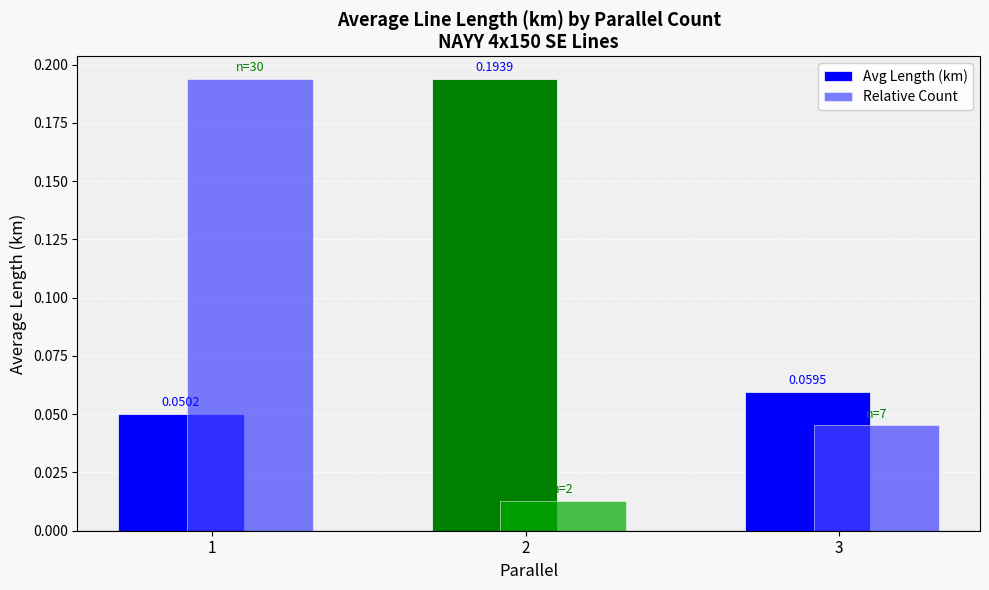

List the series in order of their overall mean, highest first.

Avg Length (km), Relative Count